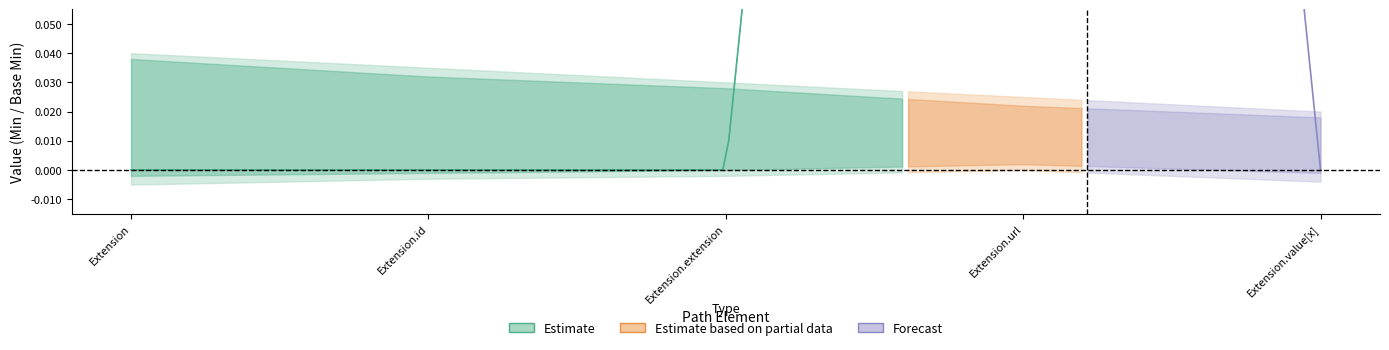

True or false: Min and Base Min cross at least once.

False